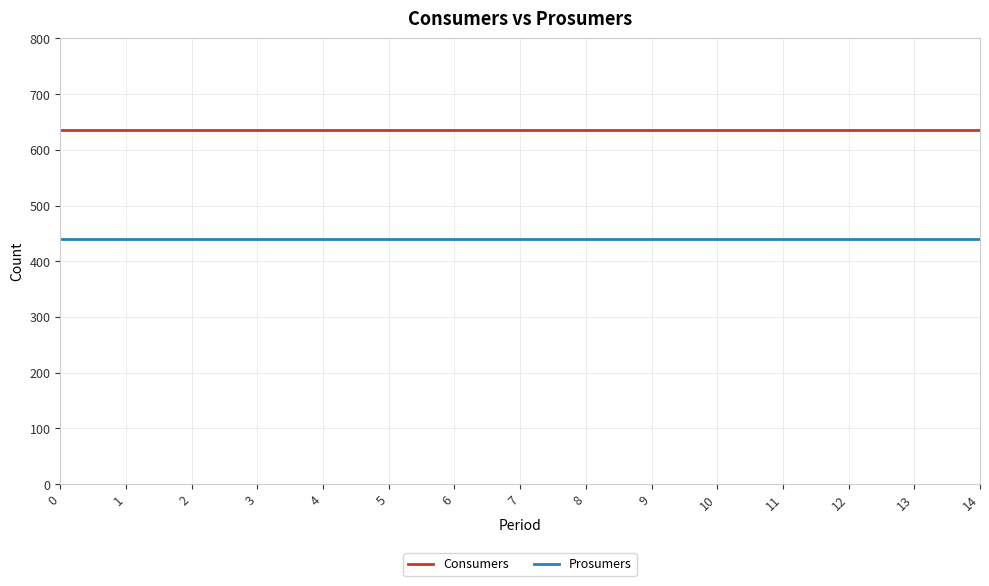

True or false: Consumers and Prosumers cross at least once.

False